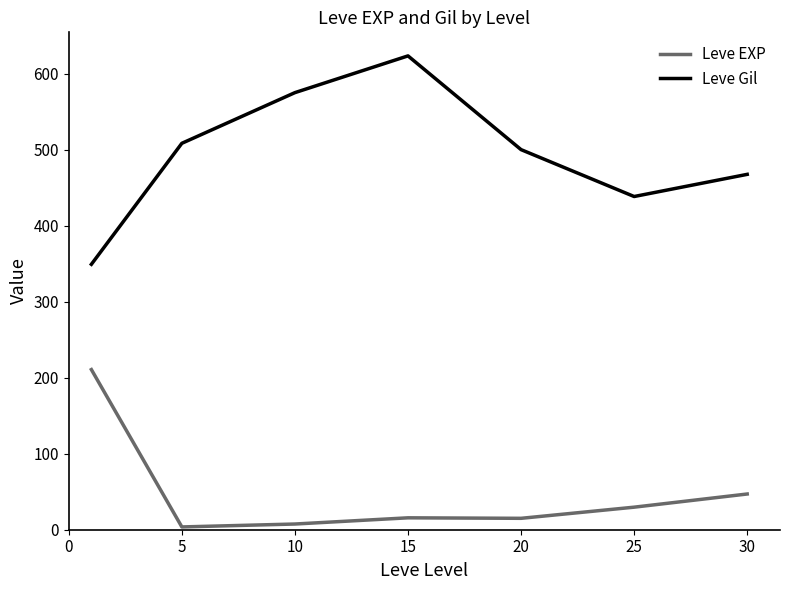

What is the sum of all Leve Gil values?

3461.7